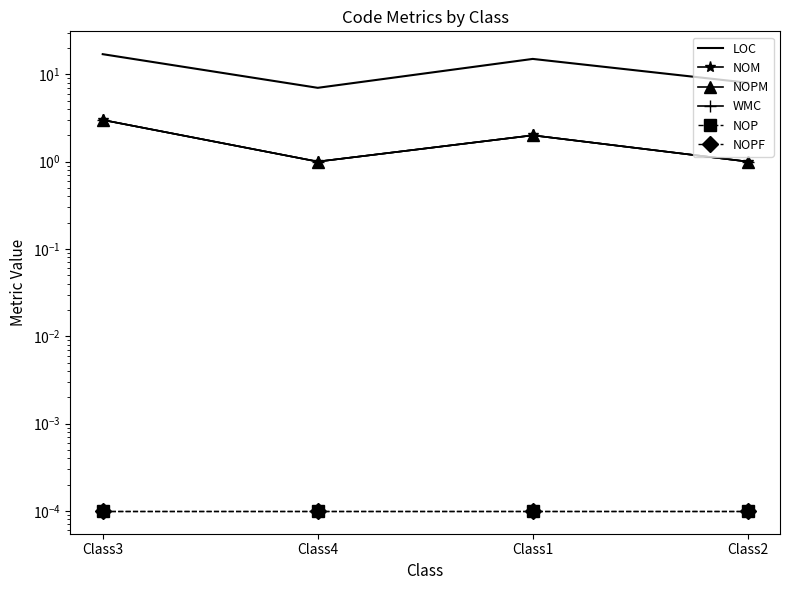

Reading left to right, list all the values displayed in this chart.

LOC: 17.0	7.0	15.0	8.0
NOM: 3.0	1.0	2.0	1.0
NOPM: 3.0	1.0	2.0	1.0
WMC: 3.0	1.0	2.0	1.0
NOP: 0.0	0.0	0.0	0.0
NOPF: 0.0	0.0	0.0	0.0